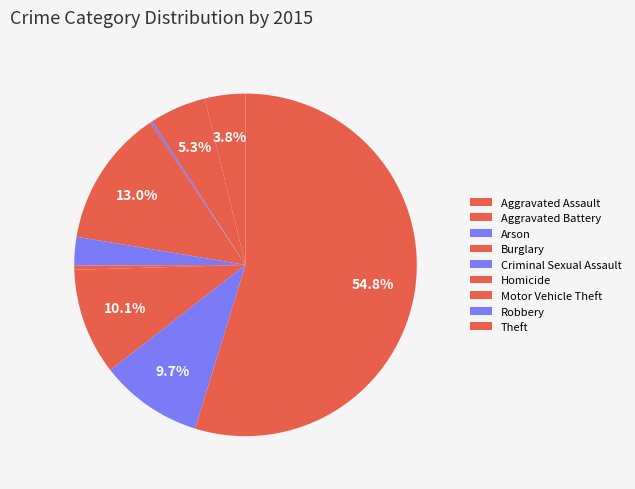

Count the number of slices in the pie.

9